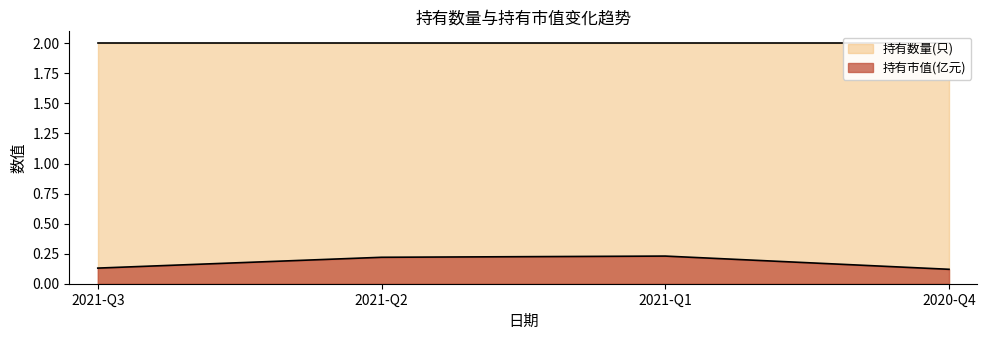

The 持有市值(亿元) series shows 0.1 at 2021-Q1. True or false?

False